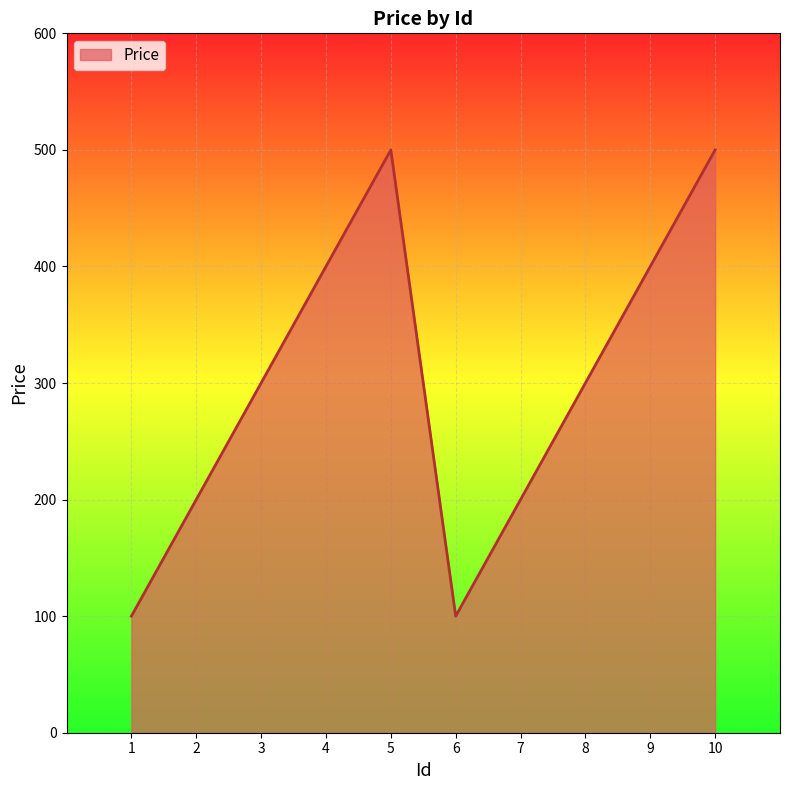

At which category does the data reach its first local valley?

6